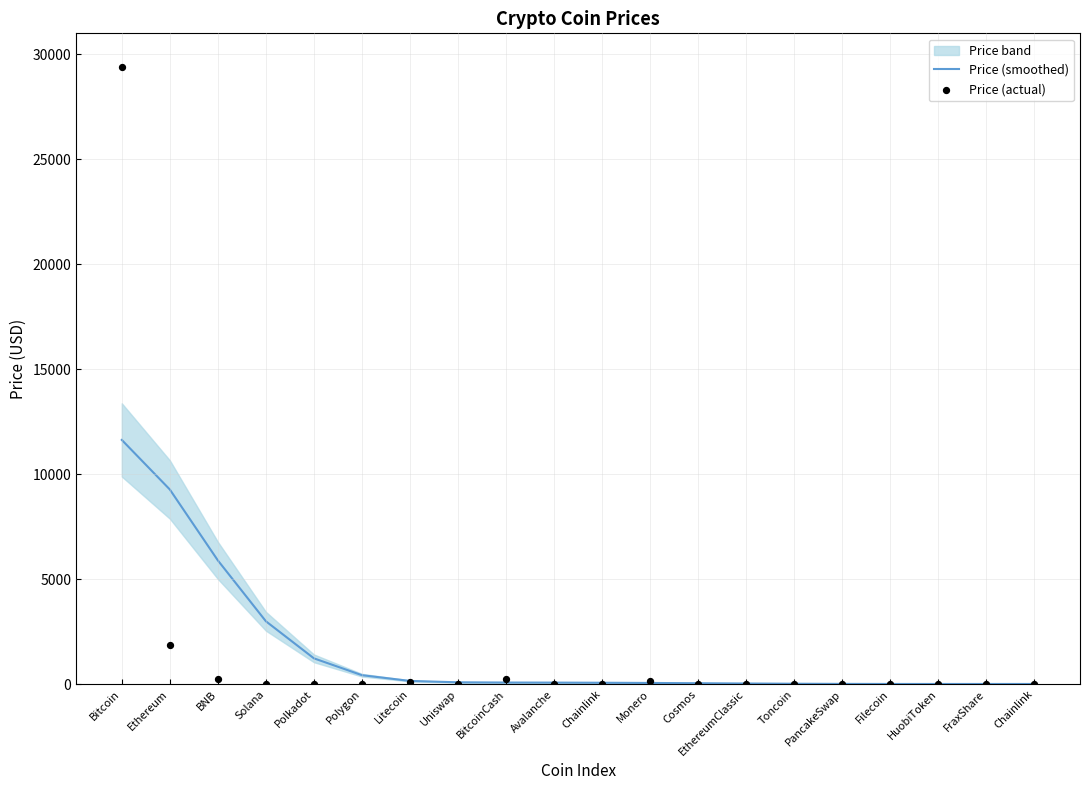

At which category is the sum across all series the highest?

Bitcoin